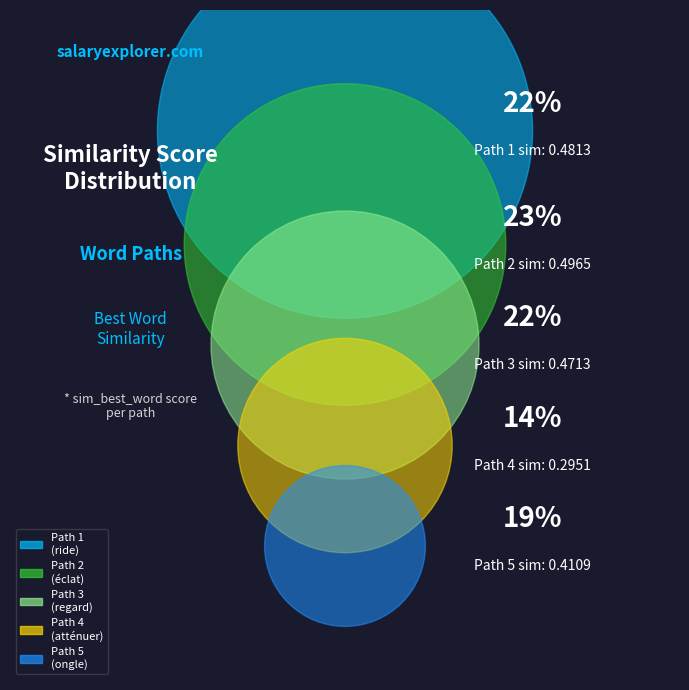

What percentage is the Path 2
(éclat) slice, to the nearest percent?

23%